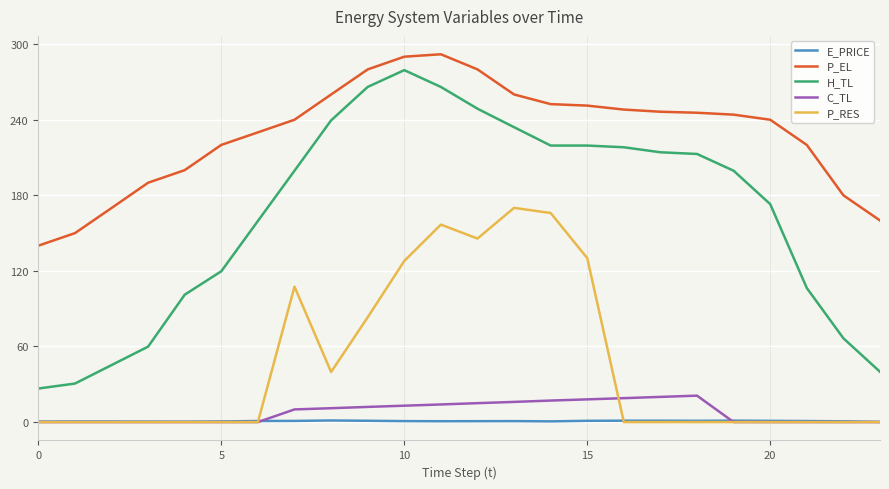

What is the minimum value for H_TL?

26.6